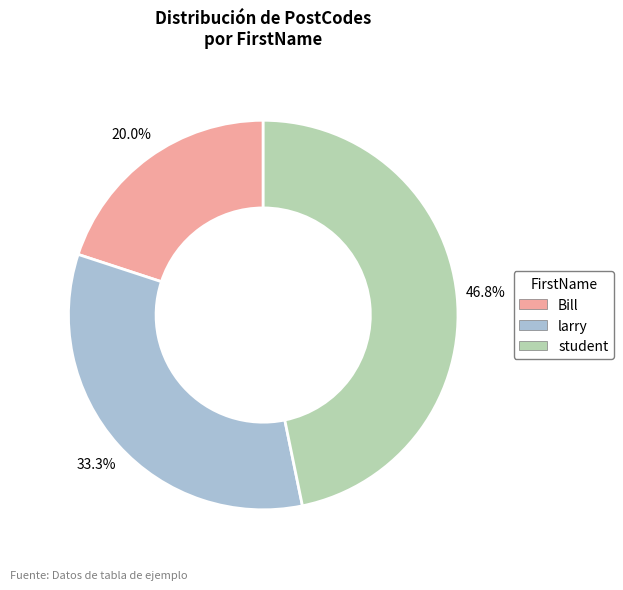

What is the largest slice in the pie chart?

student